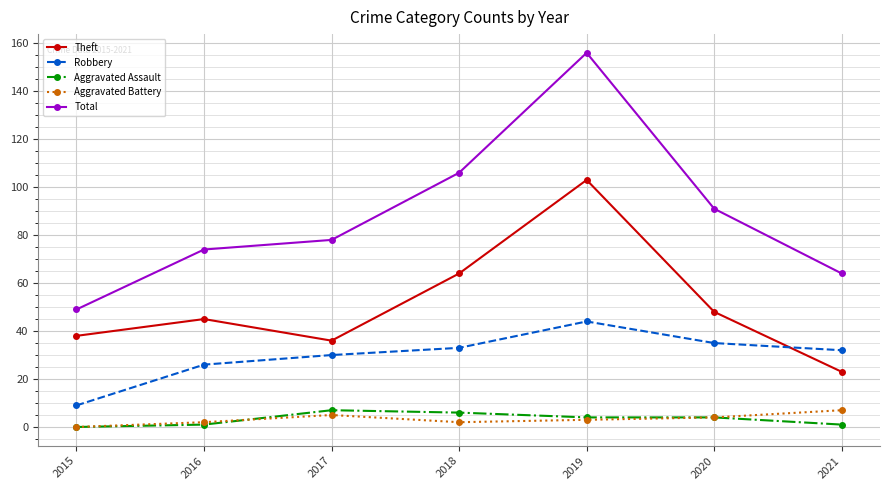

Reading left to right, list all the values displayed in this chart.

Theft: 38	45	36	64	103	48	23
Robbery: 9	26	30	33	44	35	32
Aggravated Assault: 0	1	7	6	4	4	1
Aggravated Battery: 0	2	5	2	3	4	7
Total: 49	74	78	106	156	91	64